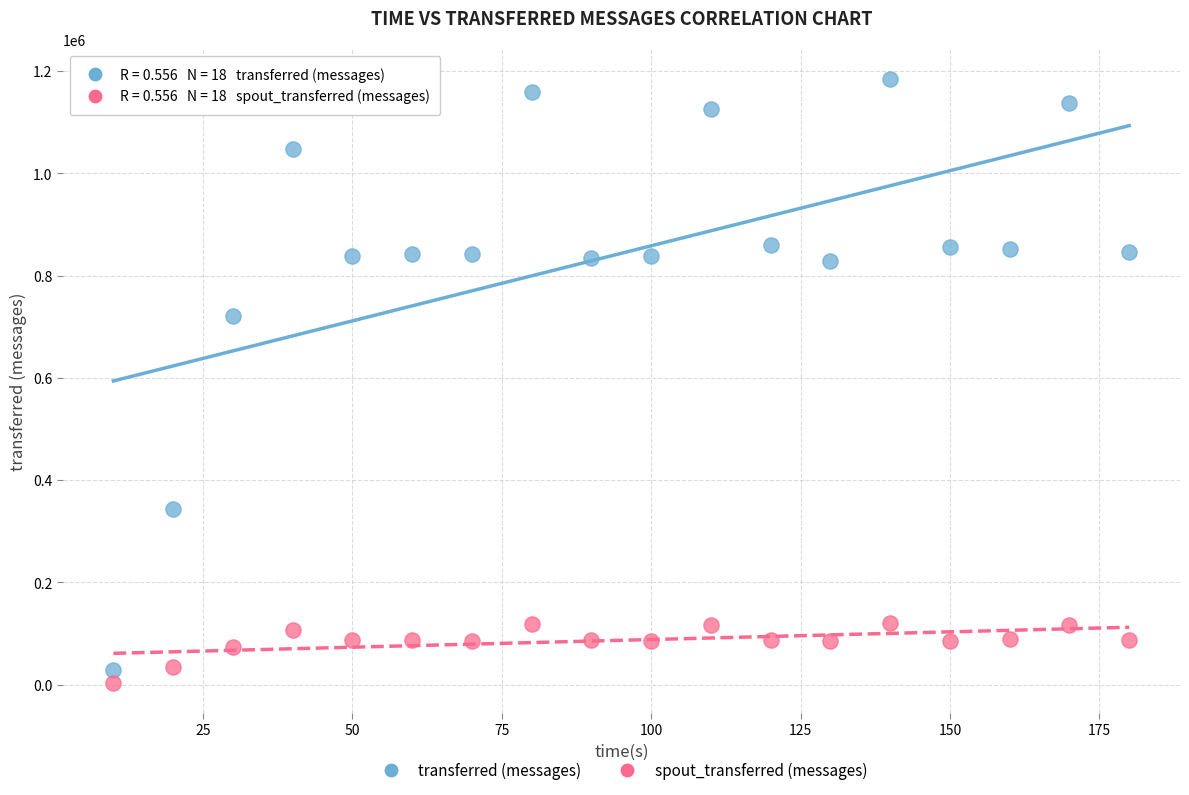

Across all data points, what is the range of X values (max minus min)?

170